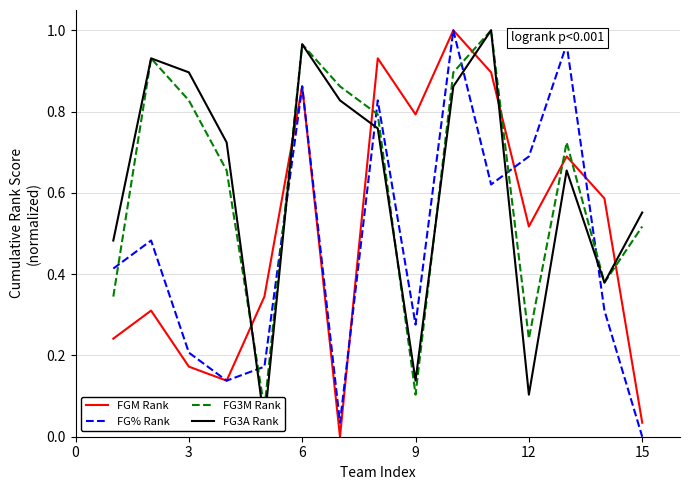

What is the difference between the maximum and minimum values in the FGM Rank series?

1.0